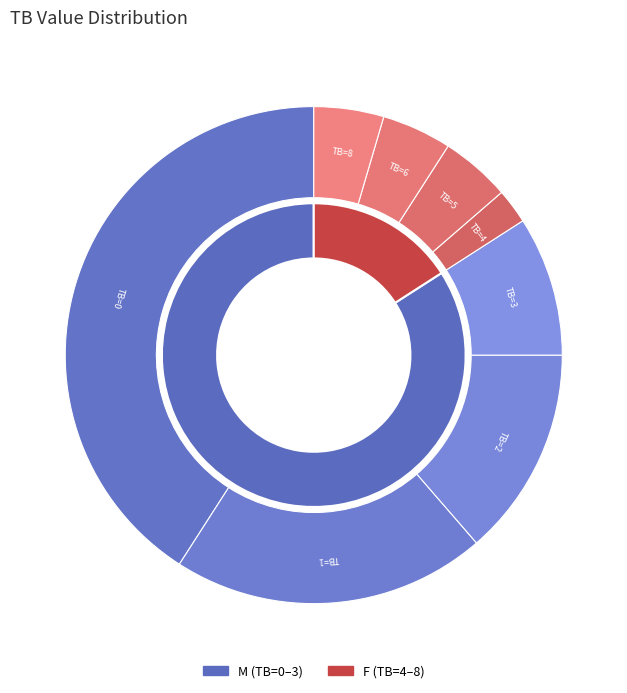

To the nearest percent, what is the average slice percentage?

12%